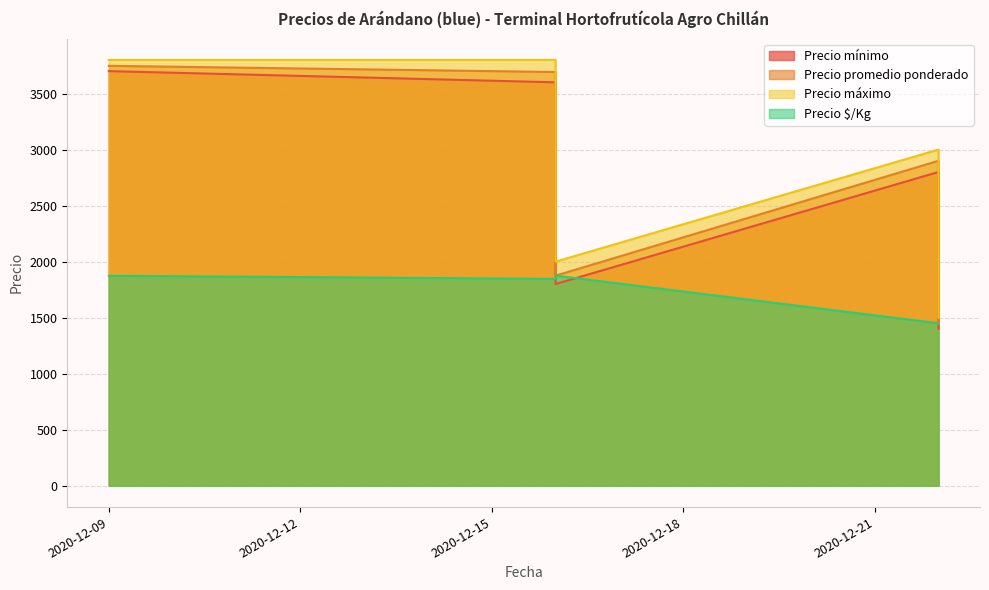

True or false: Precio promedio ponderado has a value of 1523 at 2020-12-22.

False